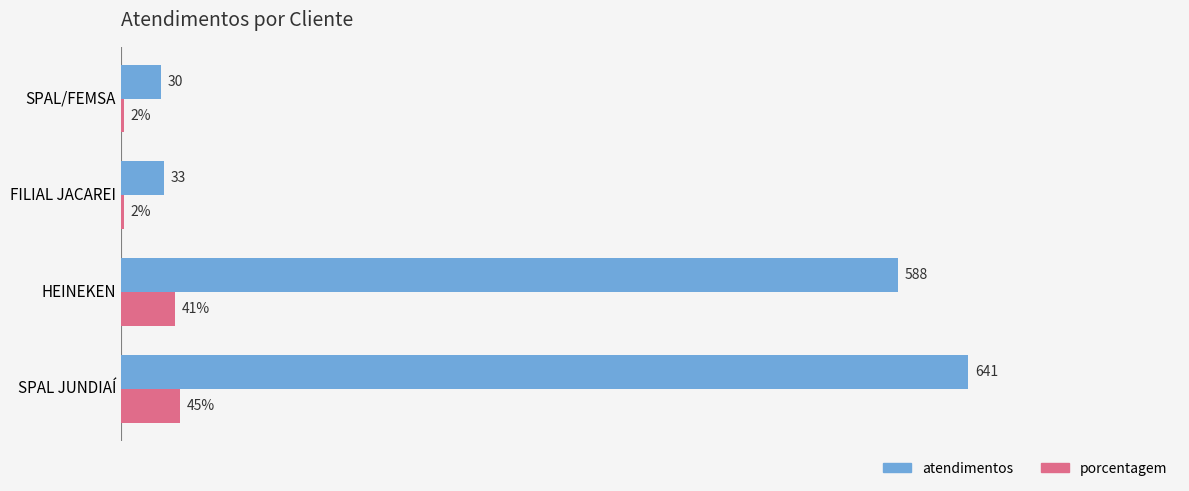

Is the value of porcentagem at SPAL JUNDIAÍ greater than the value of atendimentos at FILIAL JACAREI?

Yes